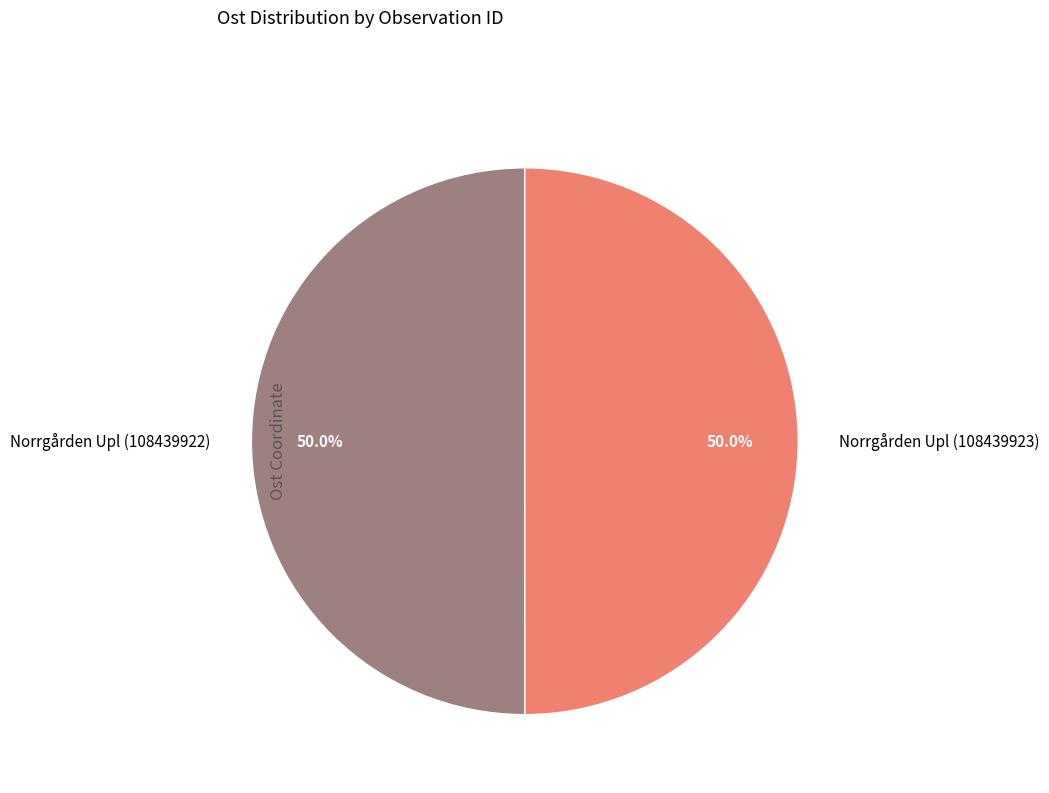

What is the total percentage of Norrgården Upl (108439923) and Norrgården Upl (108439922)?

100.0%